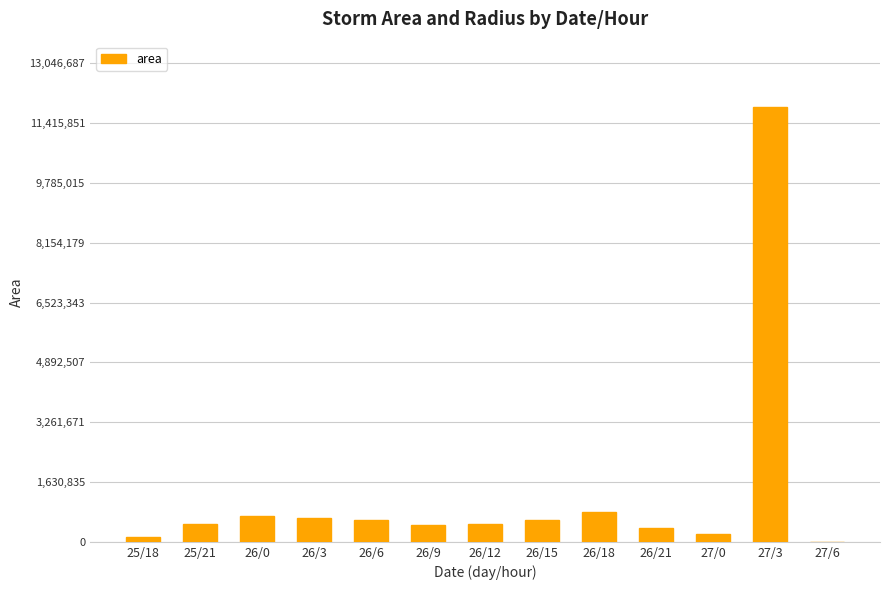

What is the change in value from 26/9 to 26/12?

+18750